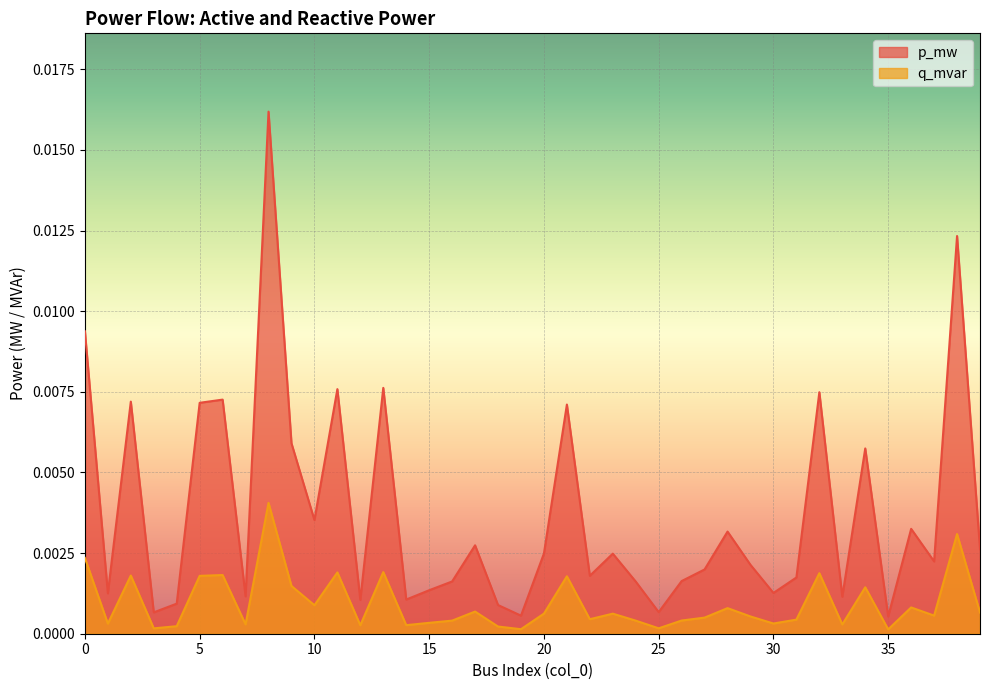

Rank the categories by q_mvar value from lowest to highest.

35, 19, 3, 25, 18, 4, 12, 14, 33, 7, 1, 30, 15, 24, 16, 26, 31, 22, 27, 29, 37, 23, 20, 39, 17, 28, 36, 10, 34, 9, 21, 5, 2, 6, 32, 11, 13, 0, 38, 8